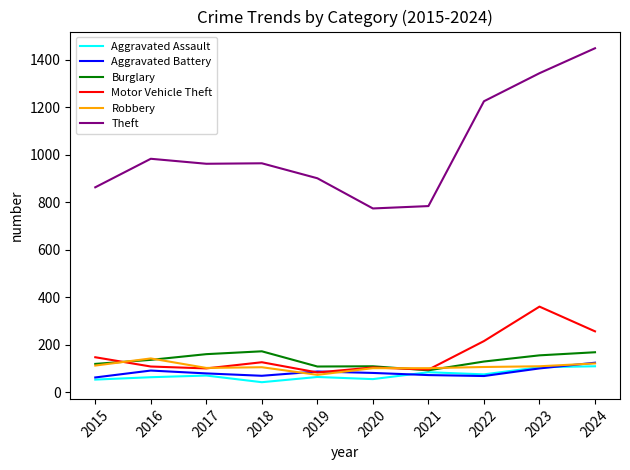

What is the greatest value displayed?

1448